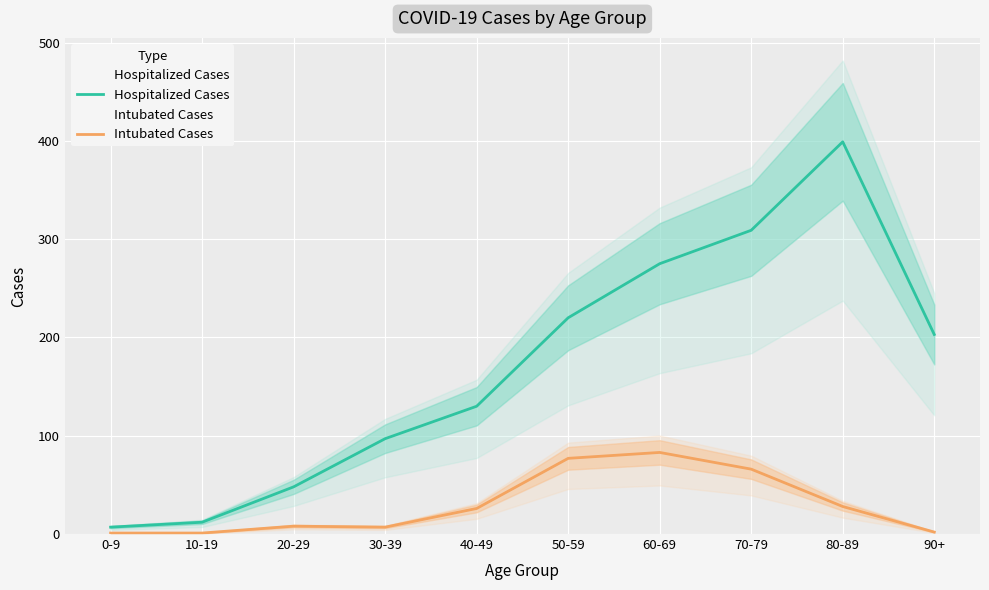

Which category has the lowest value in the Hospitalized Cases series?

0-9